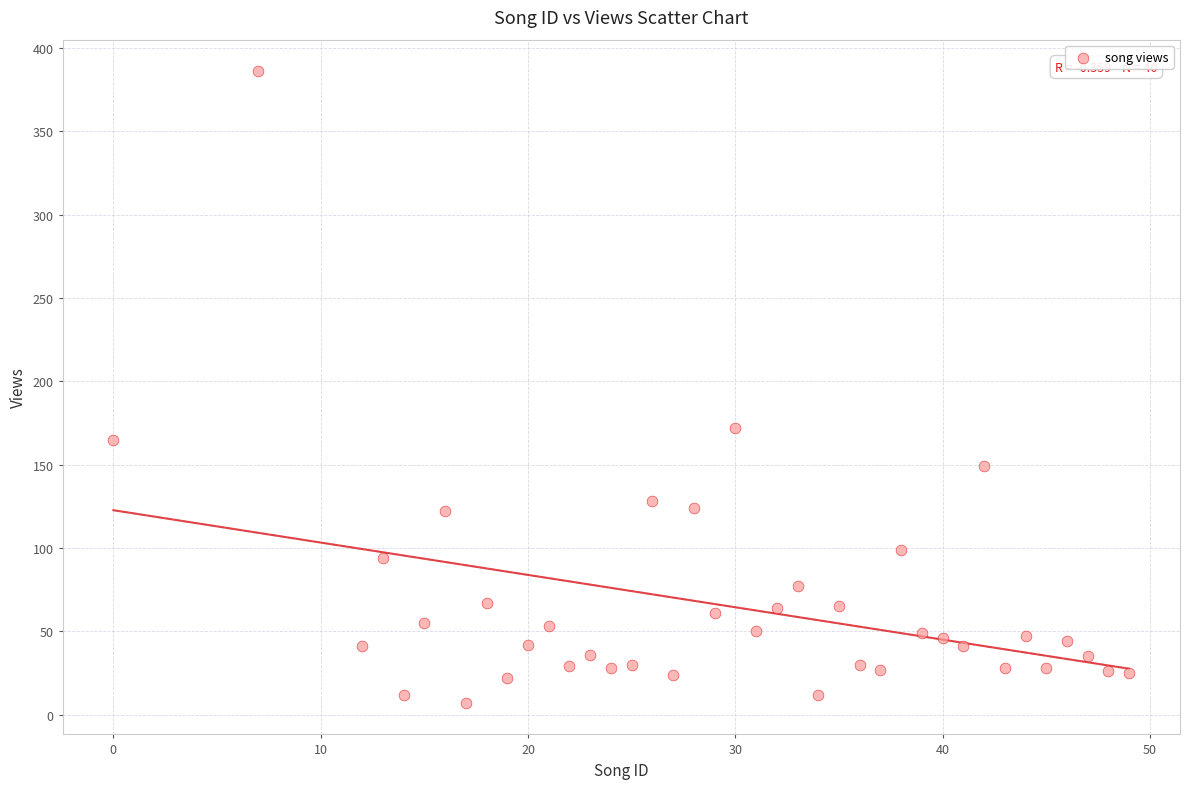

What is the range of Y values (max minus min)?

379